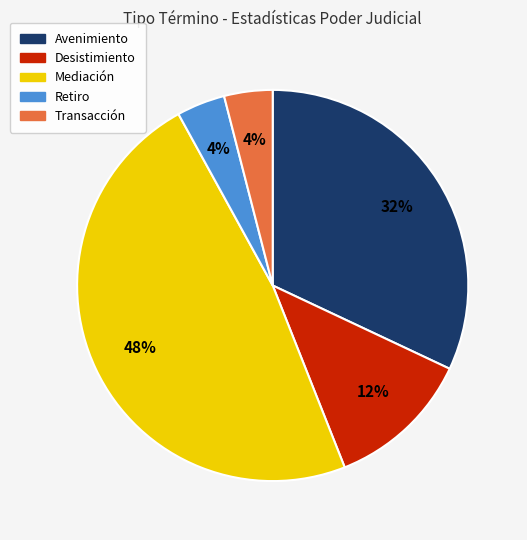

Is it true that Avenimiento is 18% of the pie?

False